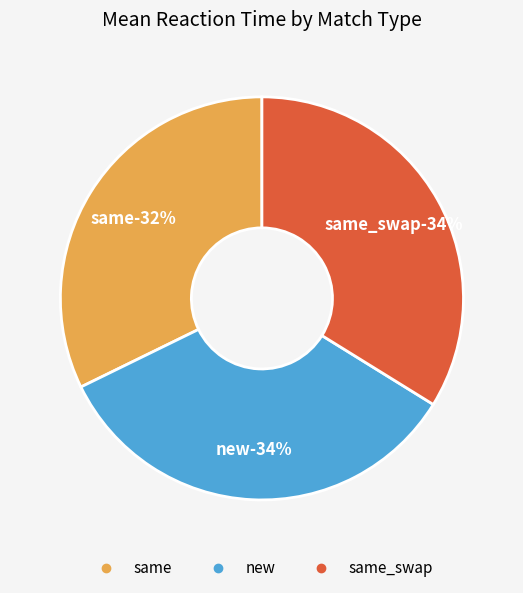

Is it true that same_swap is 45% of the pie?

False